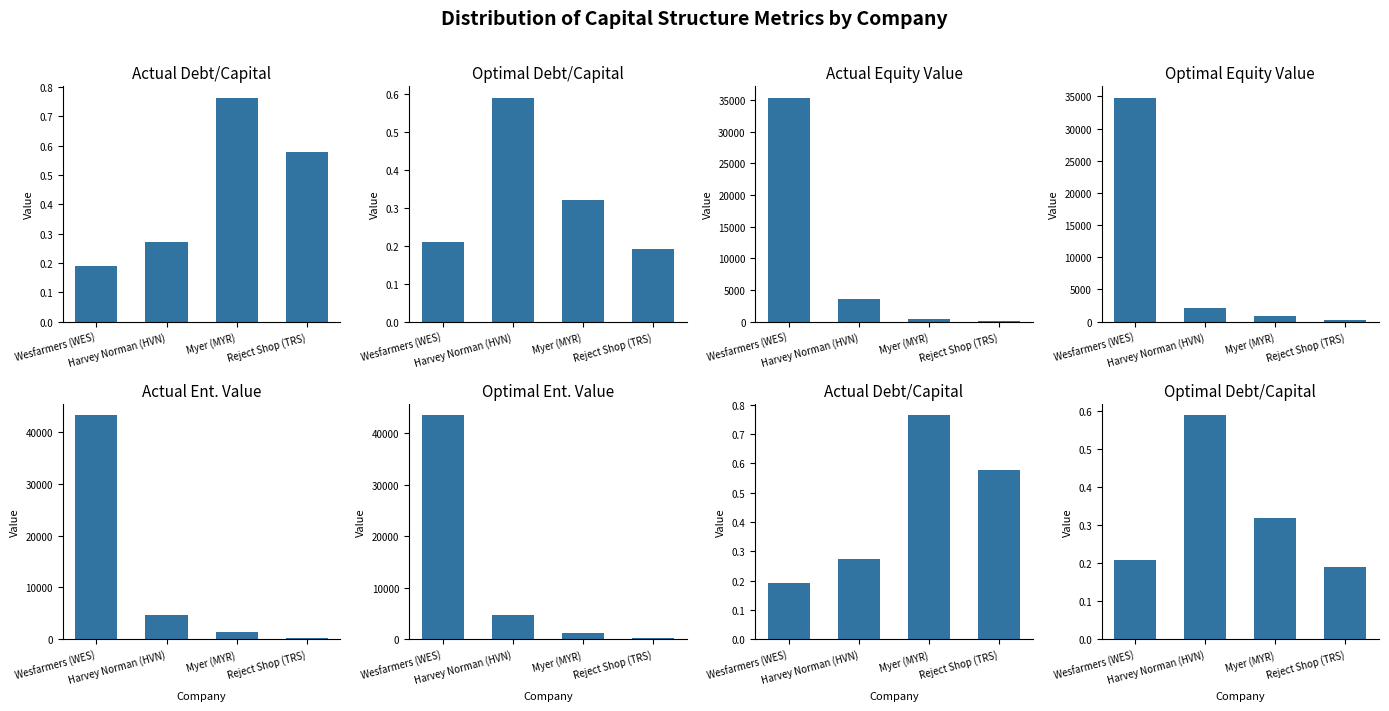

What position from the right is Myer (MYR)?

2